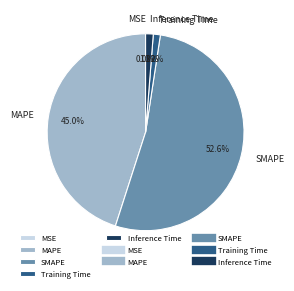

Does any single category account for the majority?

Yes